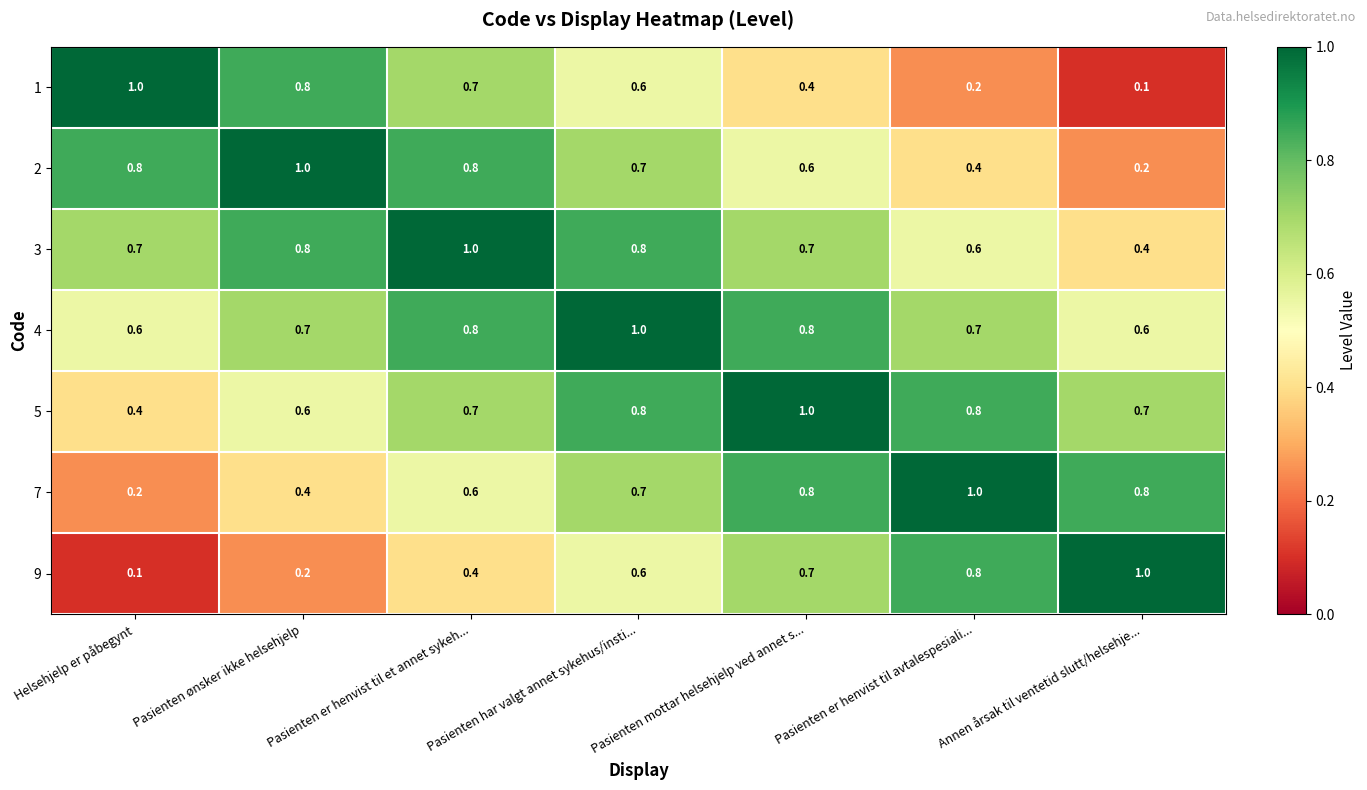

The value of 4 at Pasienten ønsker ikke helsehjelp is 0.2. True or false?

False